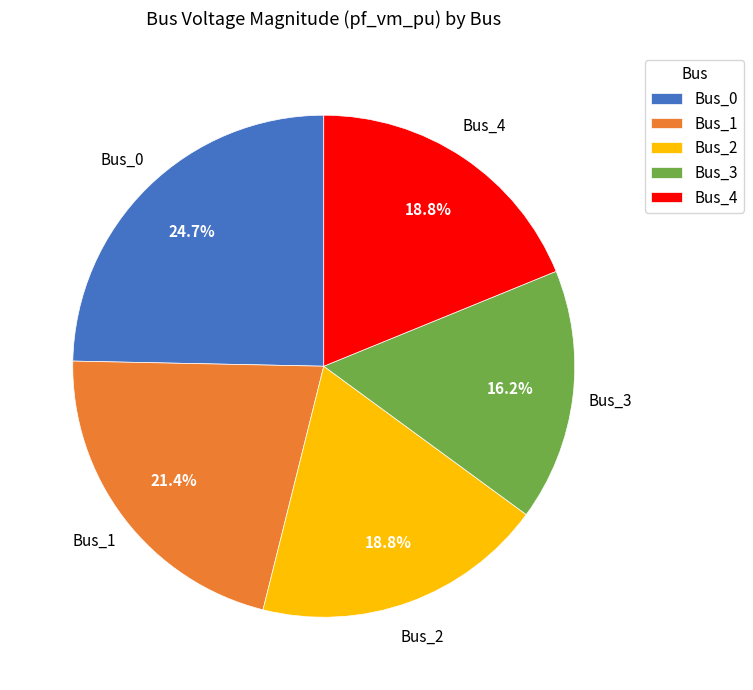

Is there a majority slice in this chart?

No